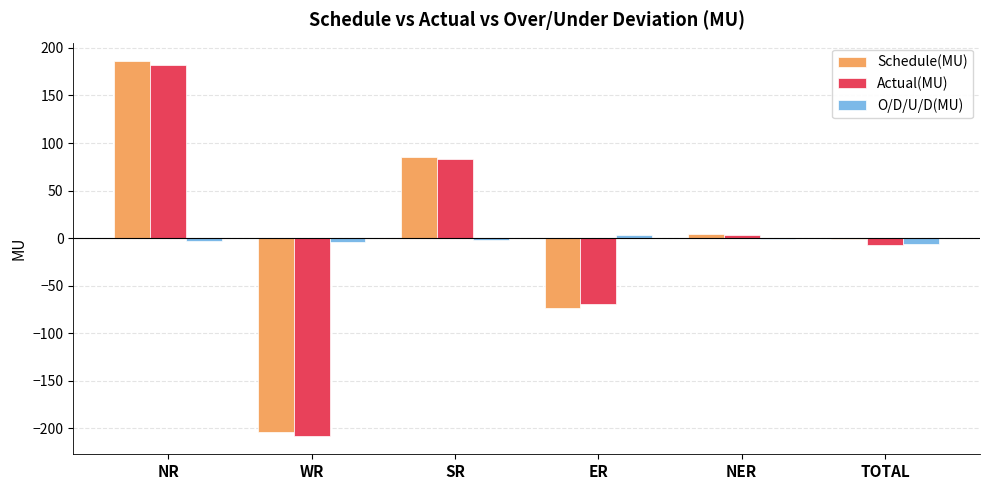

Which series changed the most between SR and TOTAL?

Actual(MU)